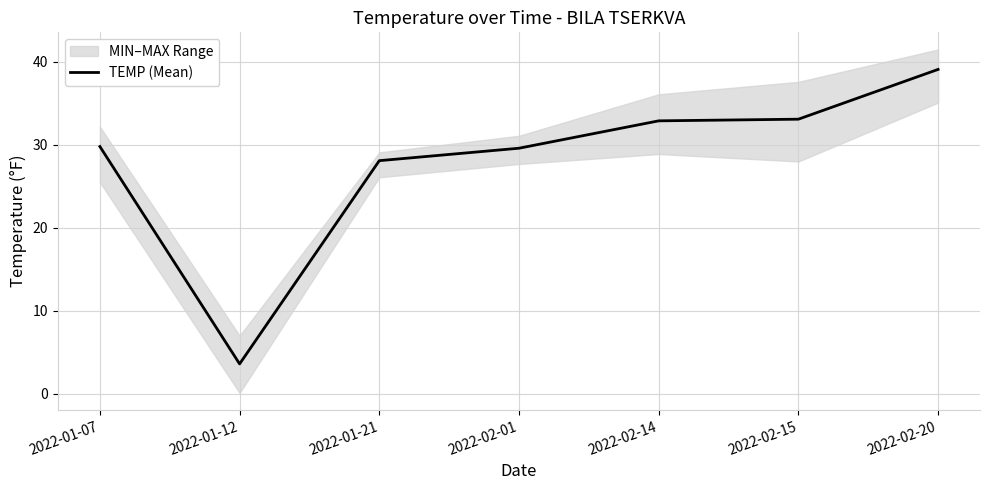

What is the ratio of the value at 2022-01-21 to the value at 2022-01-07?

0.9